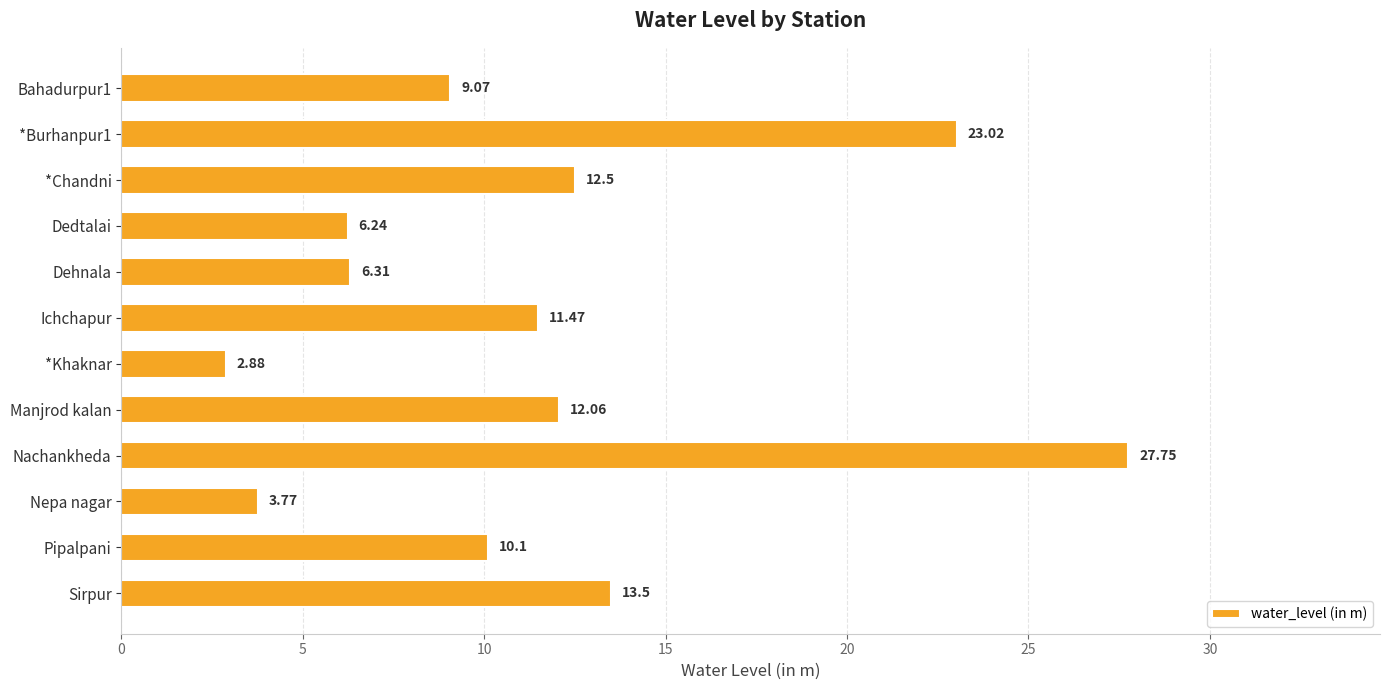

Between *Khaknar and Nachankheda, which is larger?

Nachankheda